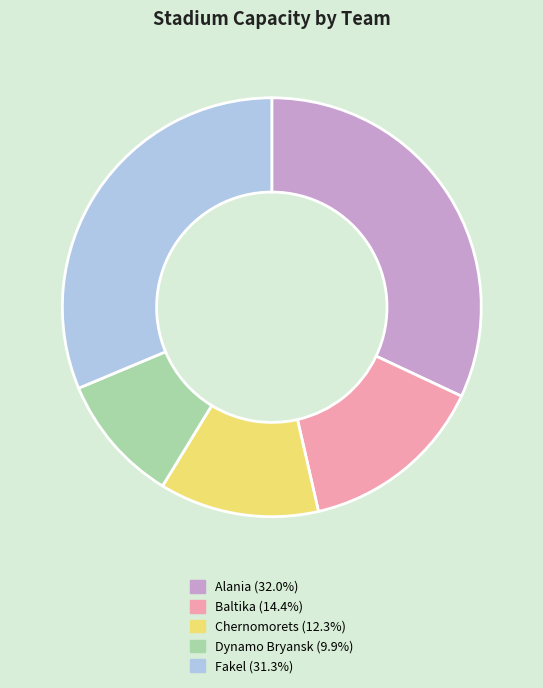

How many segments does this pie chart have?

5